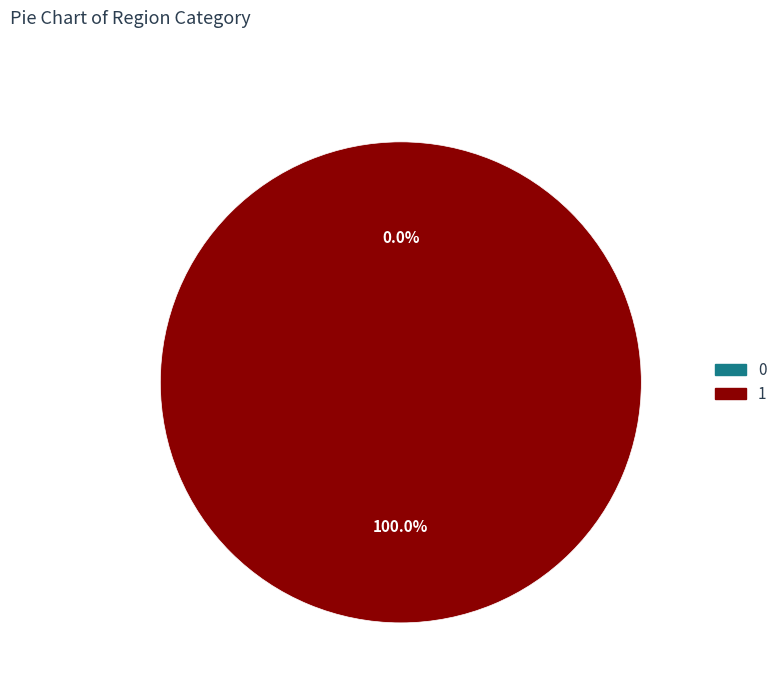

How many slices are in this pie chart?

2